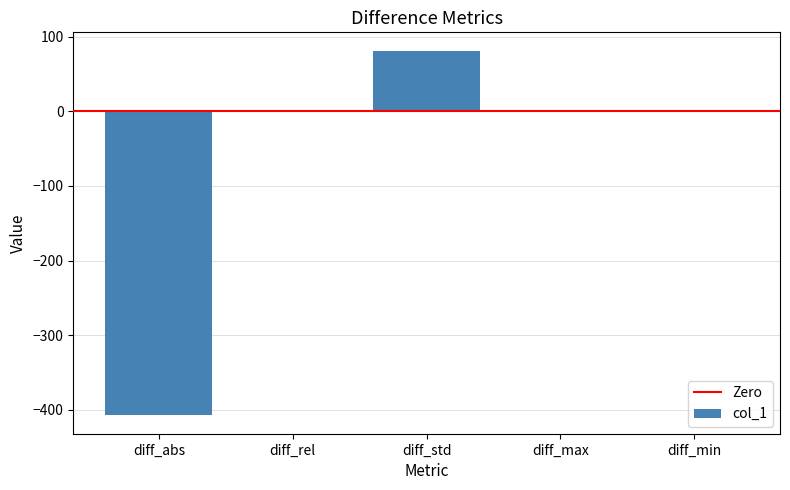

The chart shows a value of 43.5 at diff_std. True or false?

False